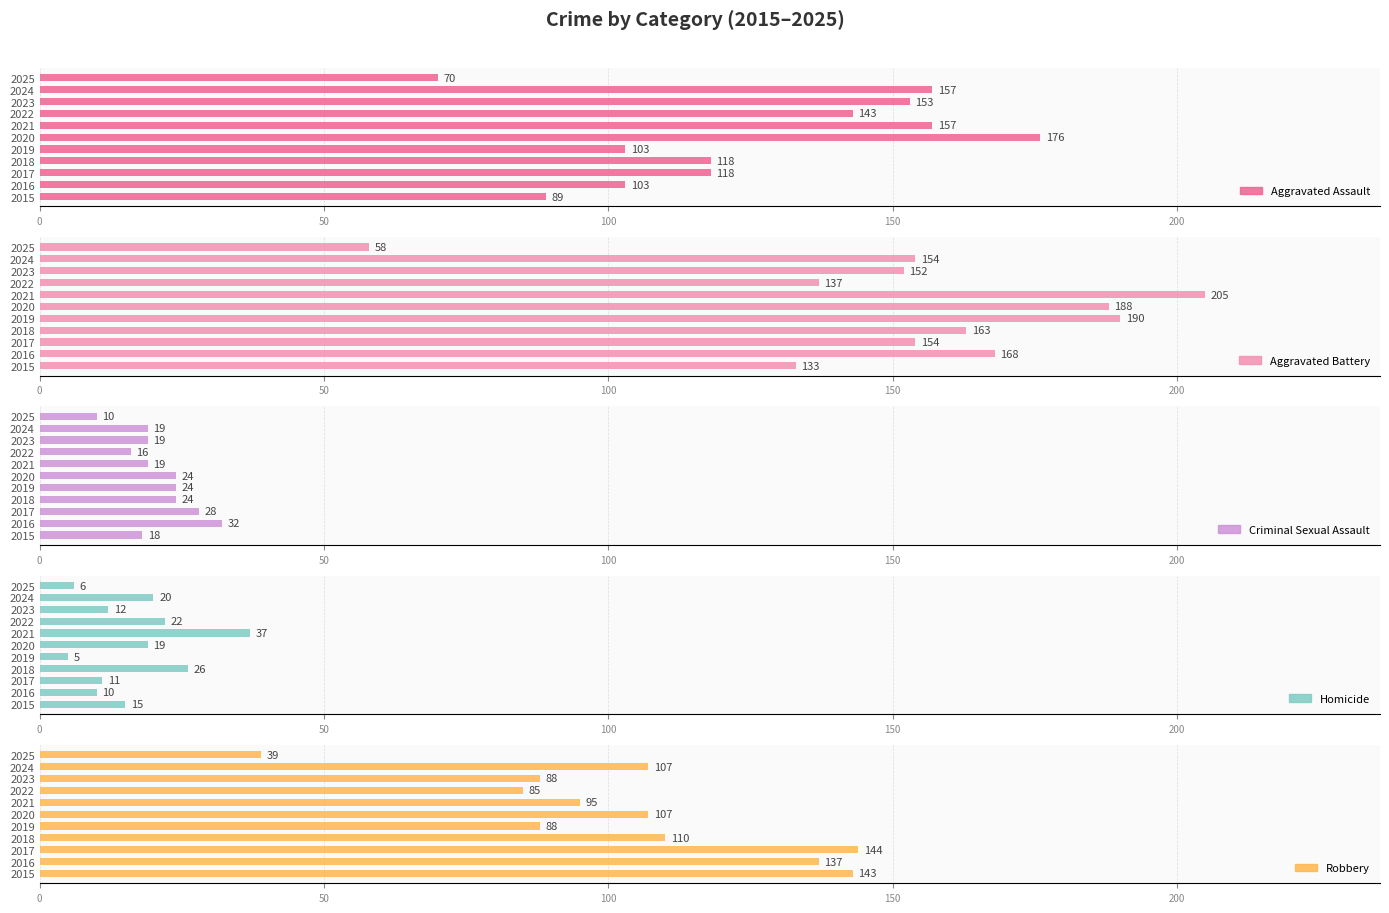

What are all the series names shown in the legend?

Aggravated Assault, Aggravated Battery, Criminal Sexual Assault, Homicide, Robbery